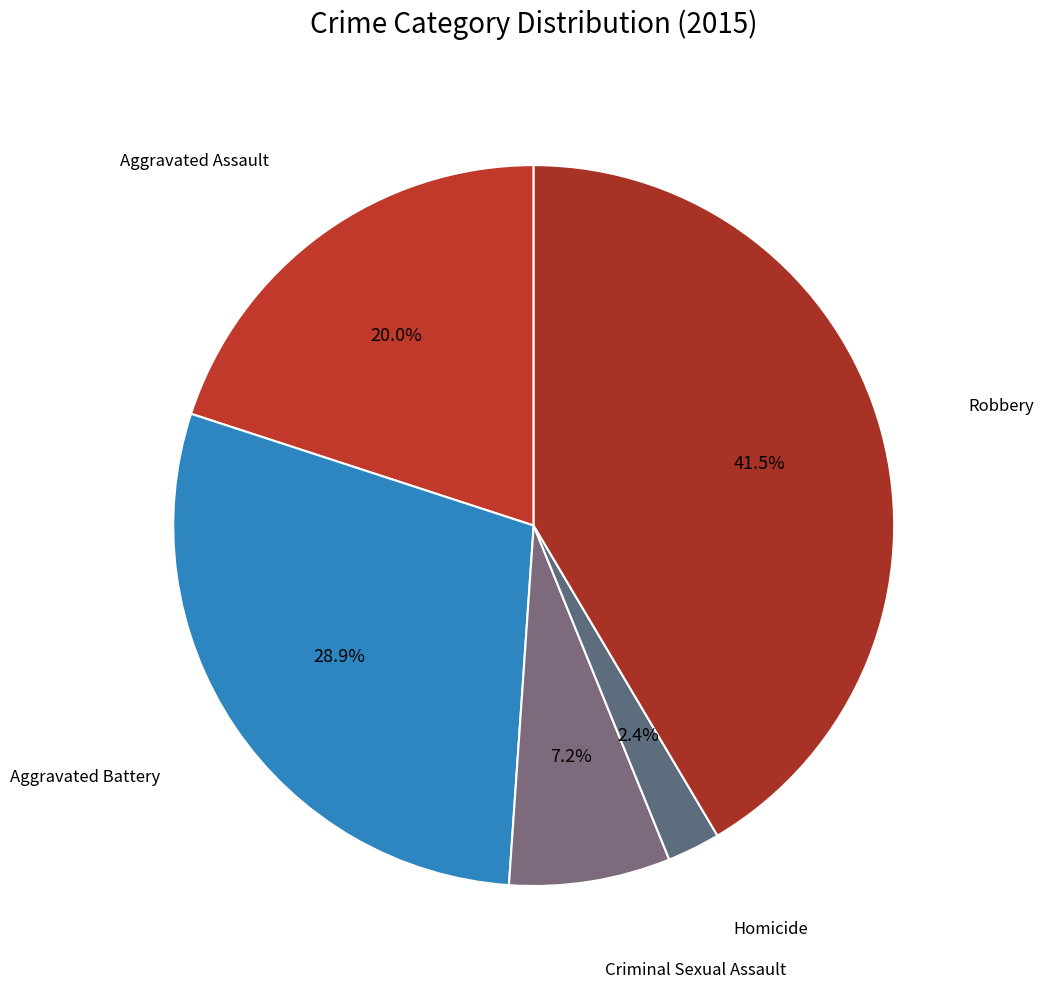

Is the sum of Robbery and Criminal Sexual Assault greater than half?

No